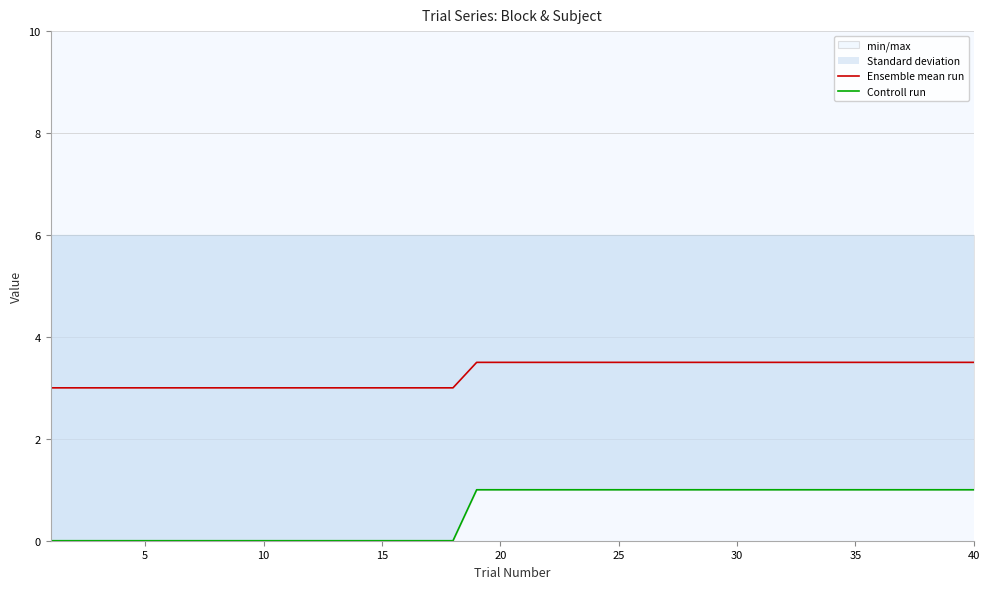

The Ensemble mean run series shows 2.4 at 28. True or false?

False